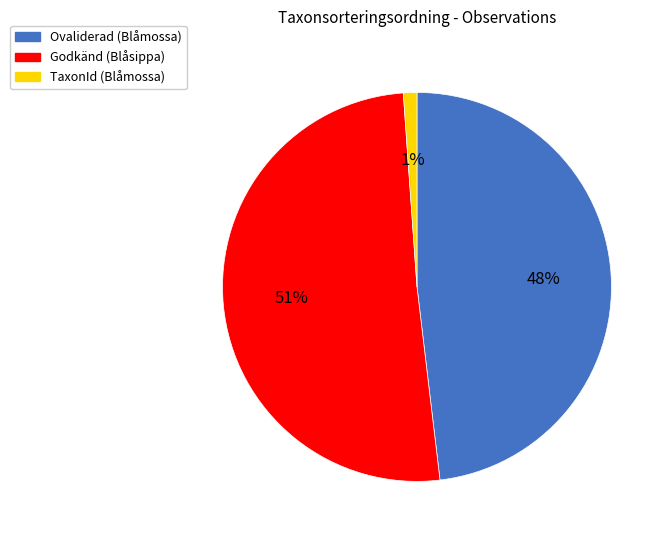

What is the largest slice in the pie chart?

Godkänd (Blåsippa)